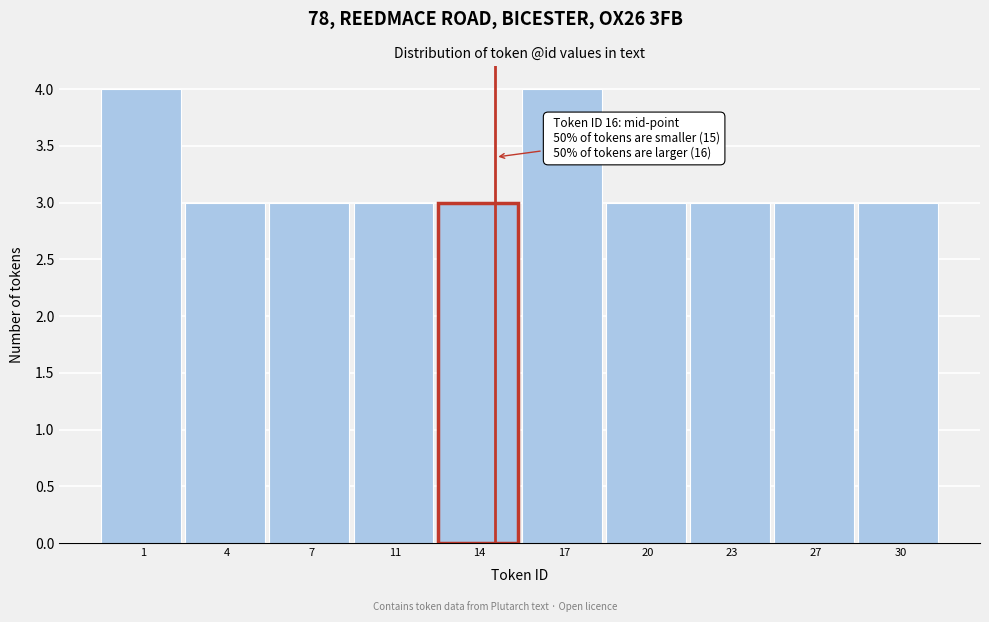

Reading left to right, transcribe all the data shown in this chart.

4	3	3	3	3	4	3	3	3	3